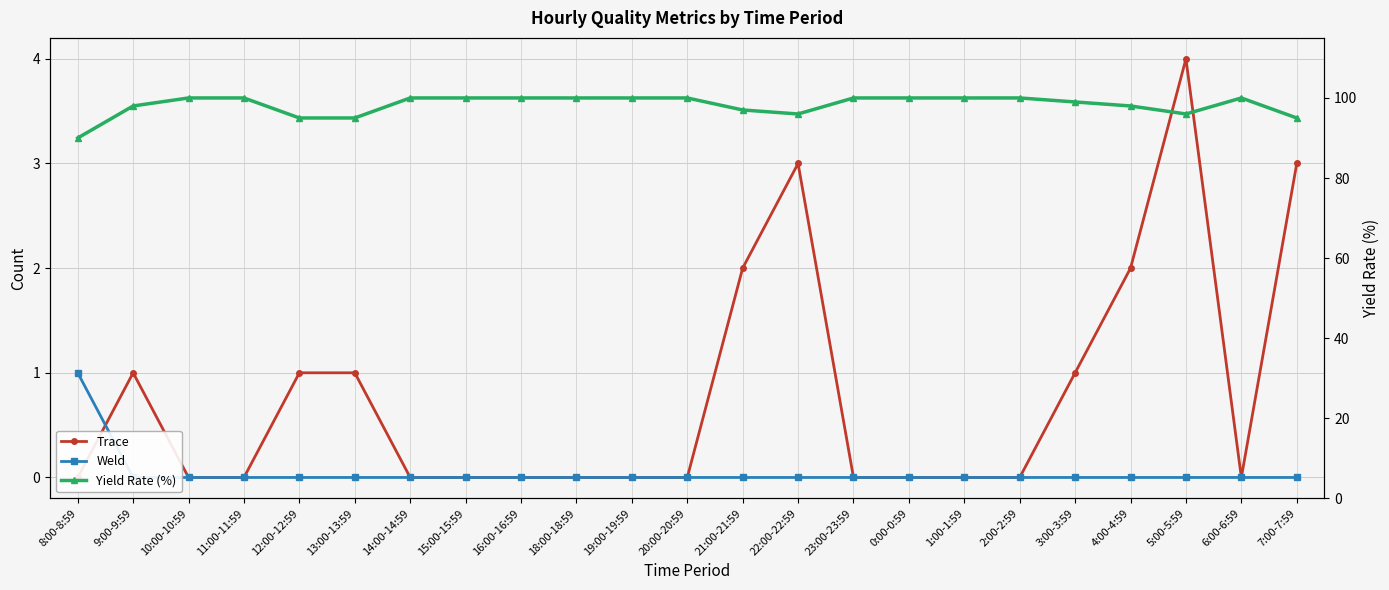

Reading left to right, what are all the values shown in this chart?

Trace: 0	1	0	0	1	1	0	0	0	0	0	0	2	3	0	0	0	0	1	2	4	0	3
Weld: 1	0	0	0	0	0	0	0	0	0	0	0	0	0	0	0	0	0	0	0	0	0	0
Yield Rate (%): 90	98	100	100	95	95	100	100	100	100	100	100	97	96	100	100	100	100	99	98	96	100	95